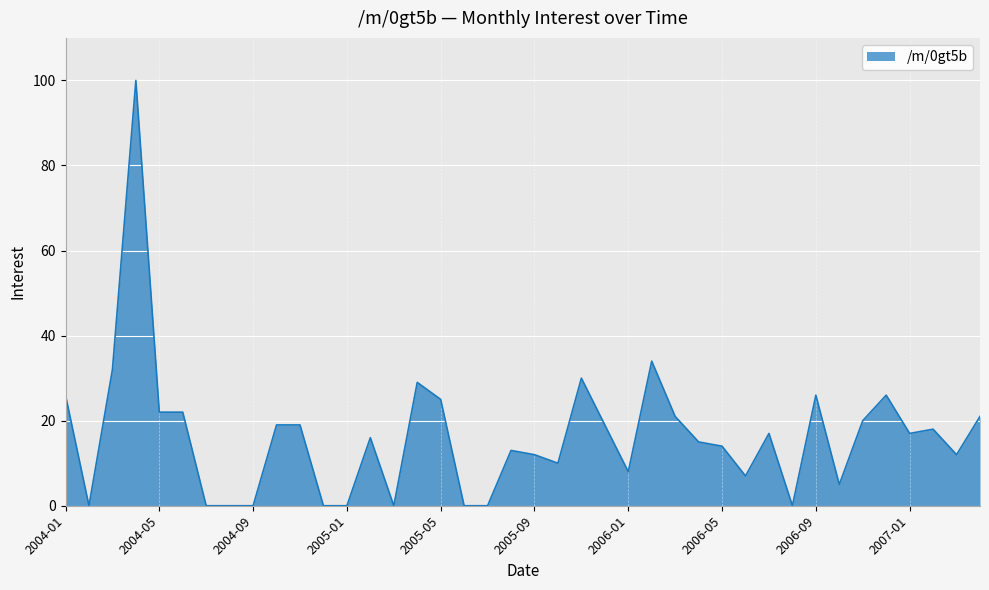

What is the maximum value shown in the chart?

100